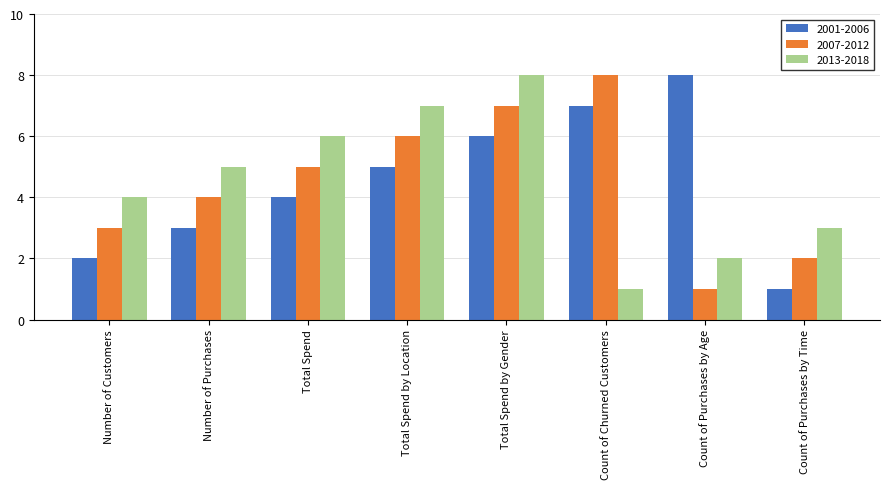

How many 2013-2018 values are between 3 and 7?

5